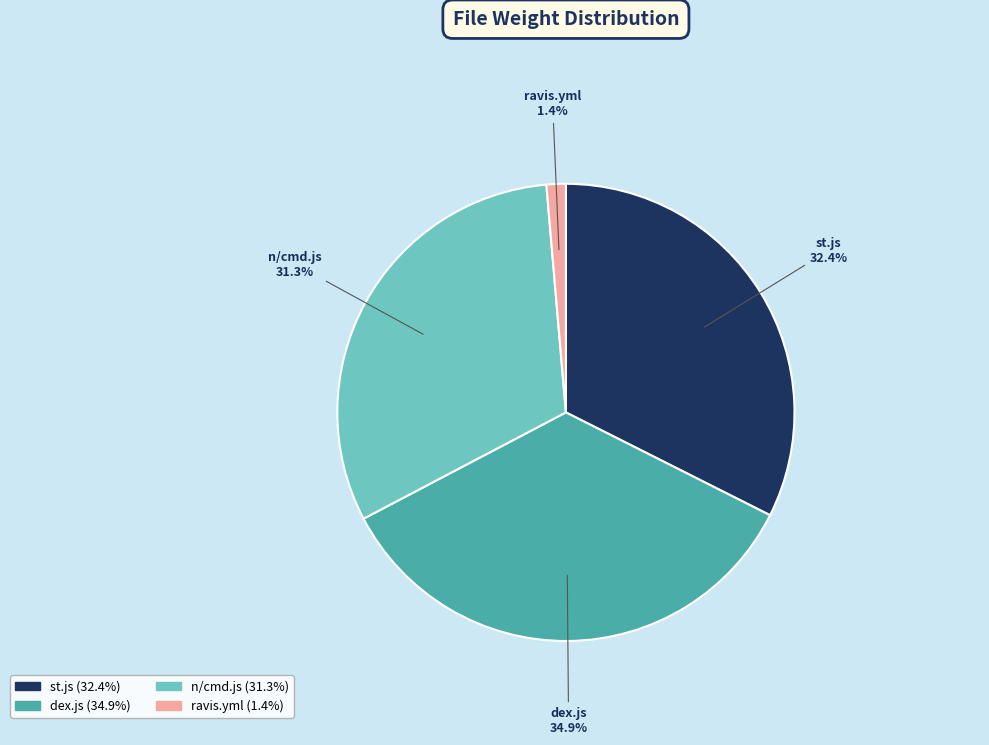

Which category has the biggest portion of the pie?

dex.js